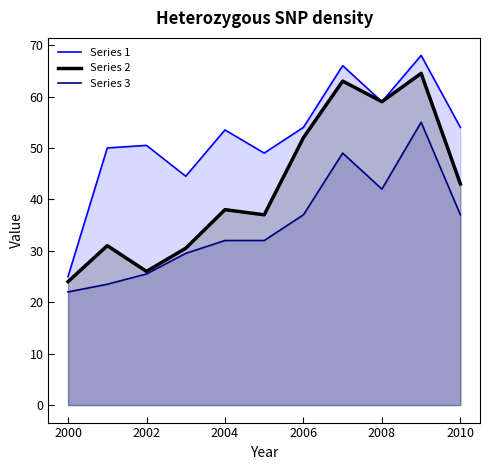

What is the maximum value for Series 2?

64.5